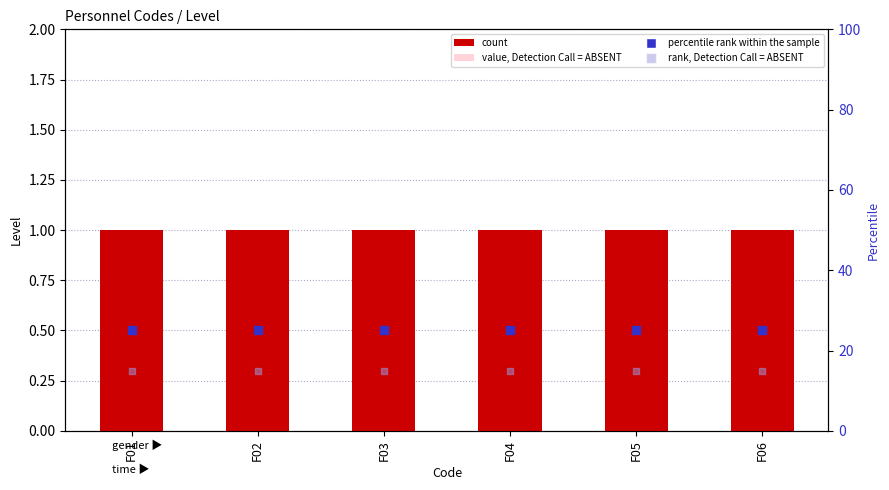

Which series has the largest total across all categories?

percentile rank within the sample